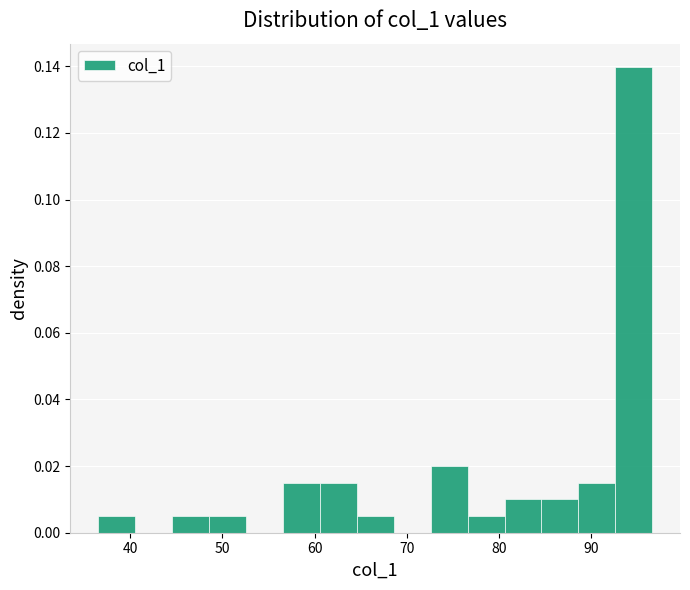

How tall is the bar that spans 89 to 93 on the x-axis? Neither the bar edges nor the heights are printed on the chart, so give them approximately, as read against the axes.

0.014